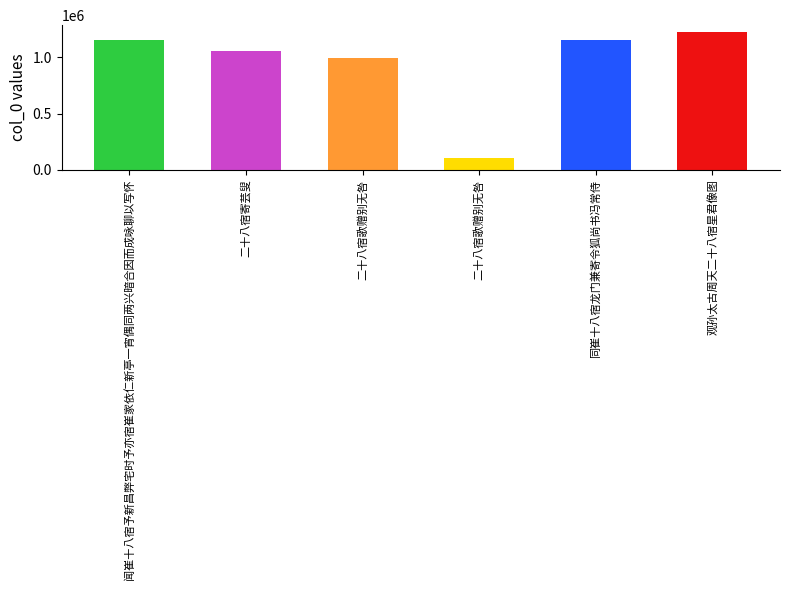

What is the maximum value shown in the chart?

1225140